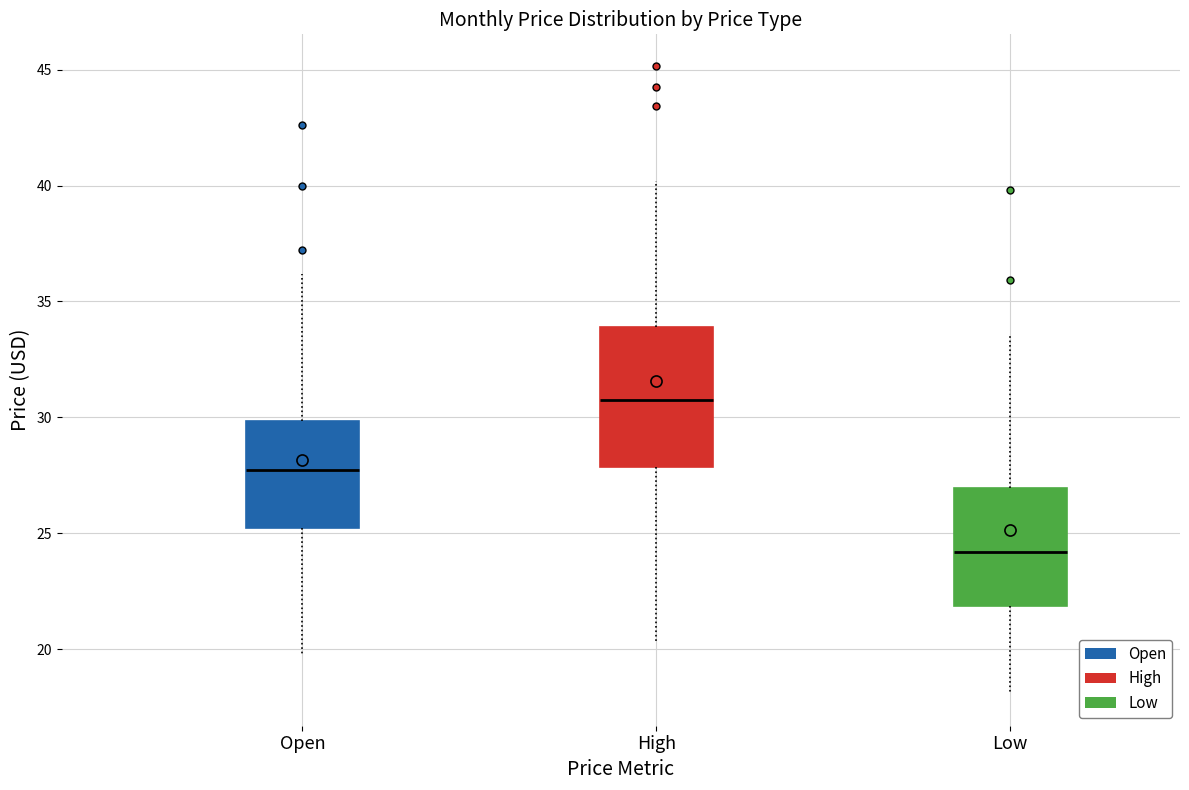

Where does the lower whisker of the box for Low end on the y-axis? The values are not printed on the chart, so give them approximately, as read against the axis.

18.0